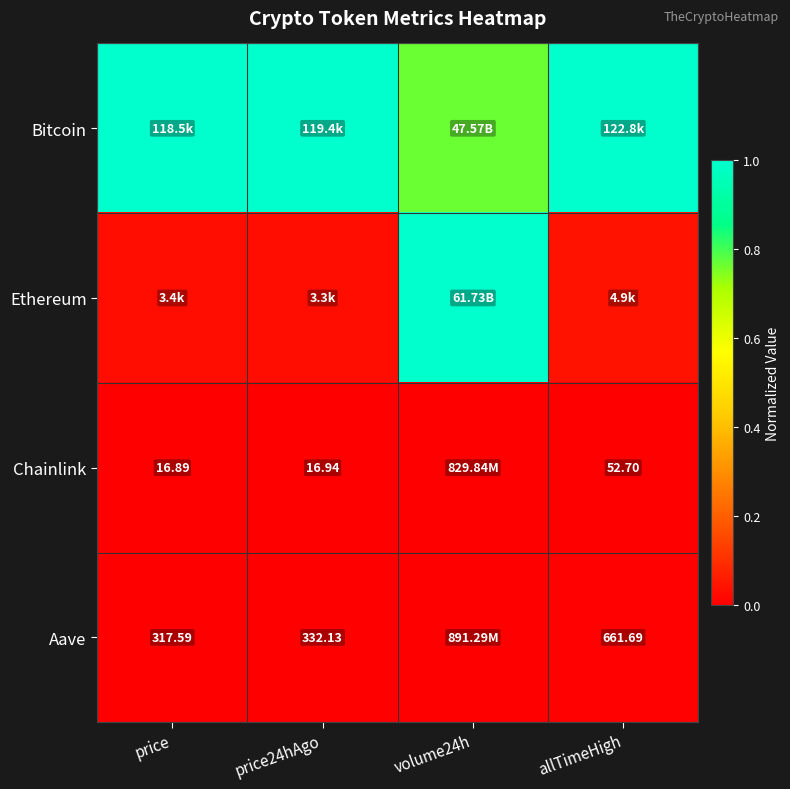

At how many categories does at least one series exceed 0?

4